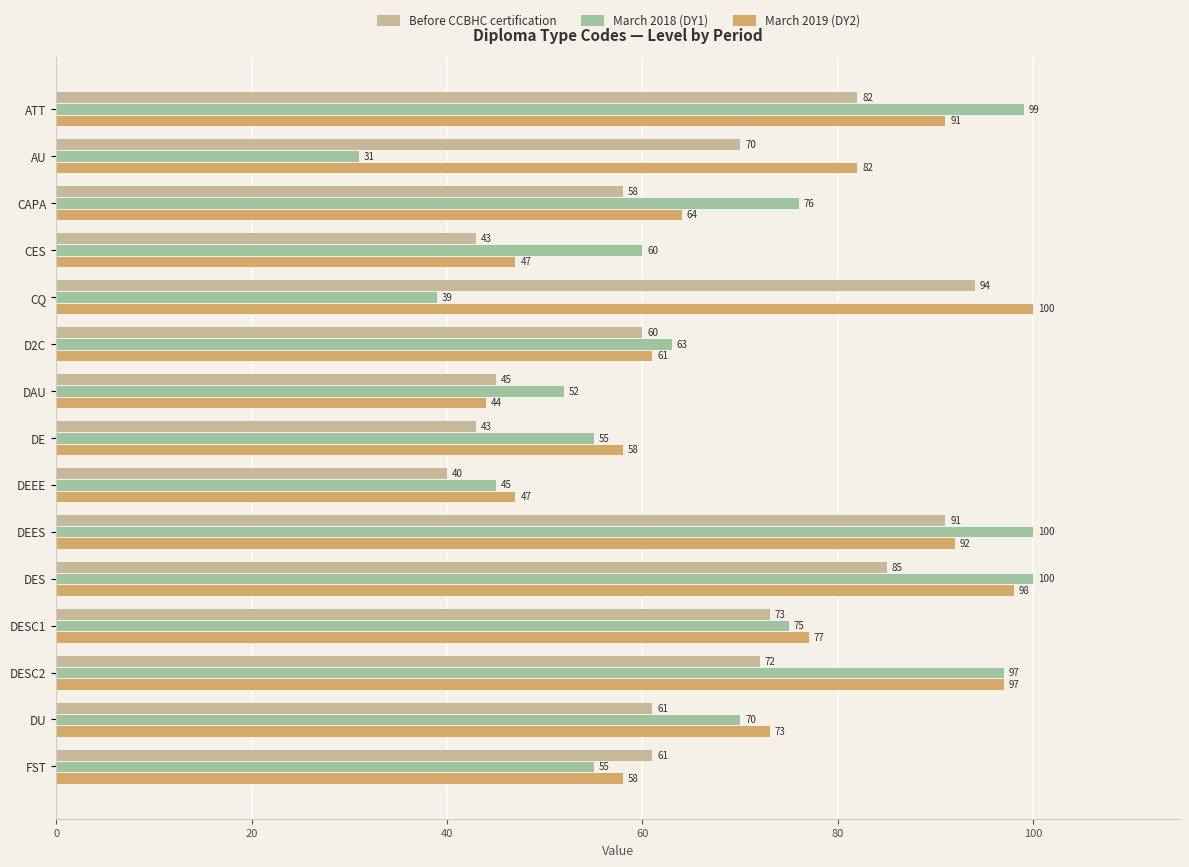

Which series has the widest spread of values?

March 2018 (DY1)